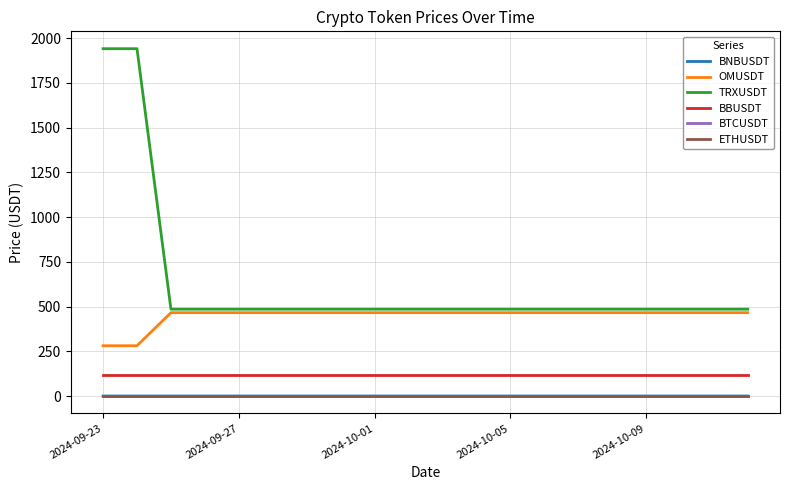

True or false: OMUSDT and BTCUSDT intersect in this chart.

False